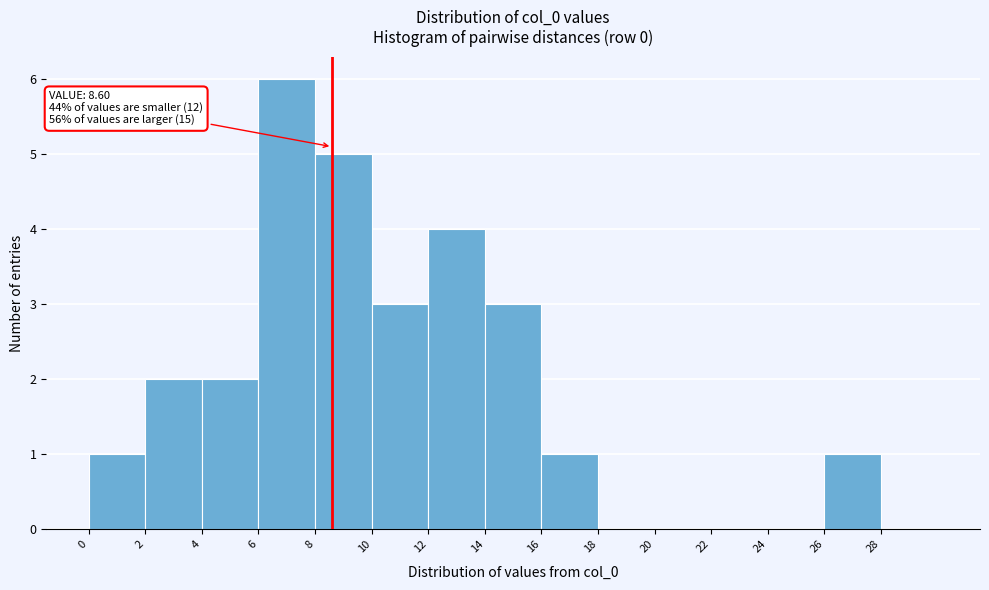

Over which range of the x-axis is the bar tallest?

6 to 8